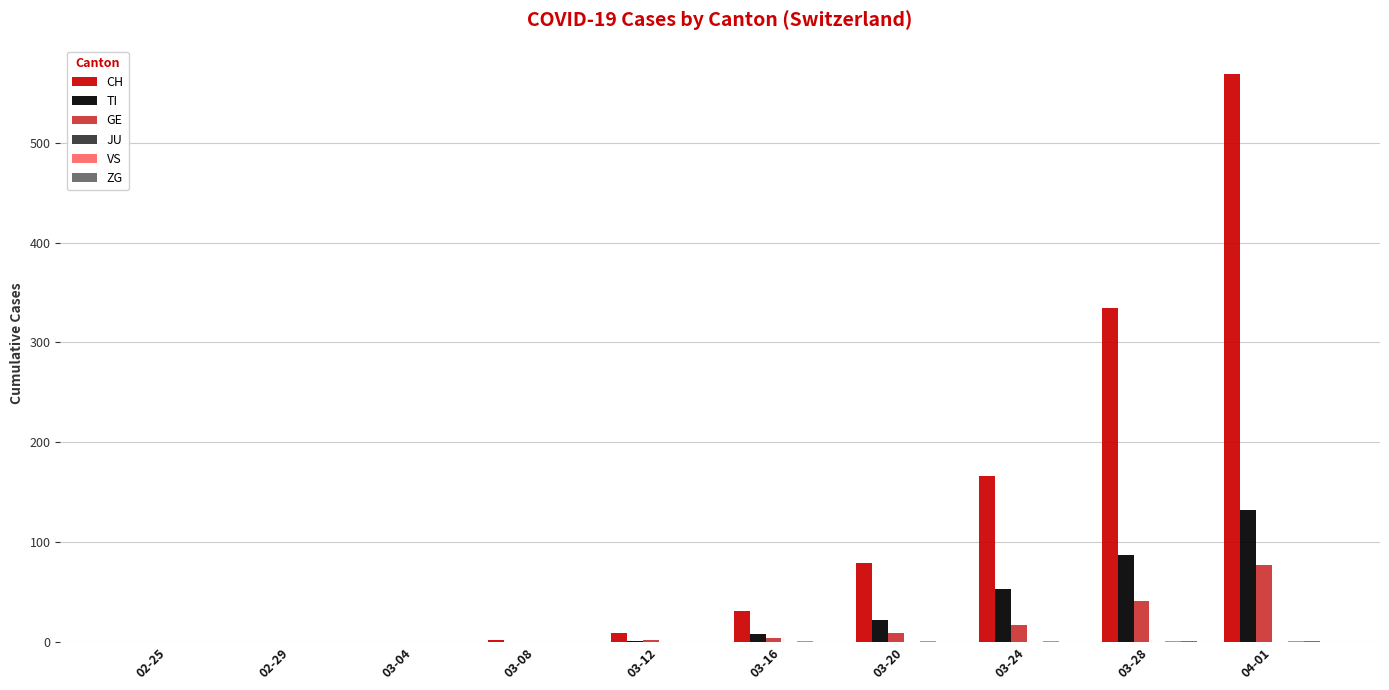

What is the sum of all GE values?

150